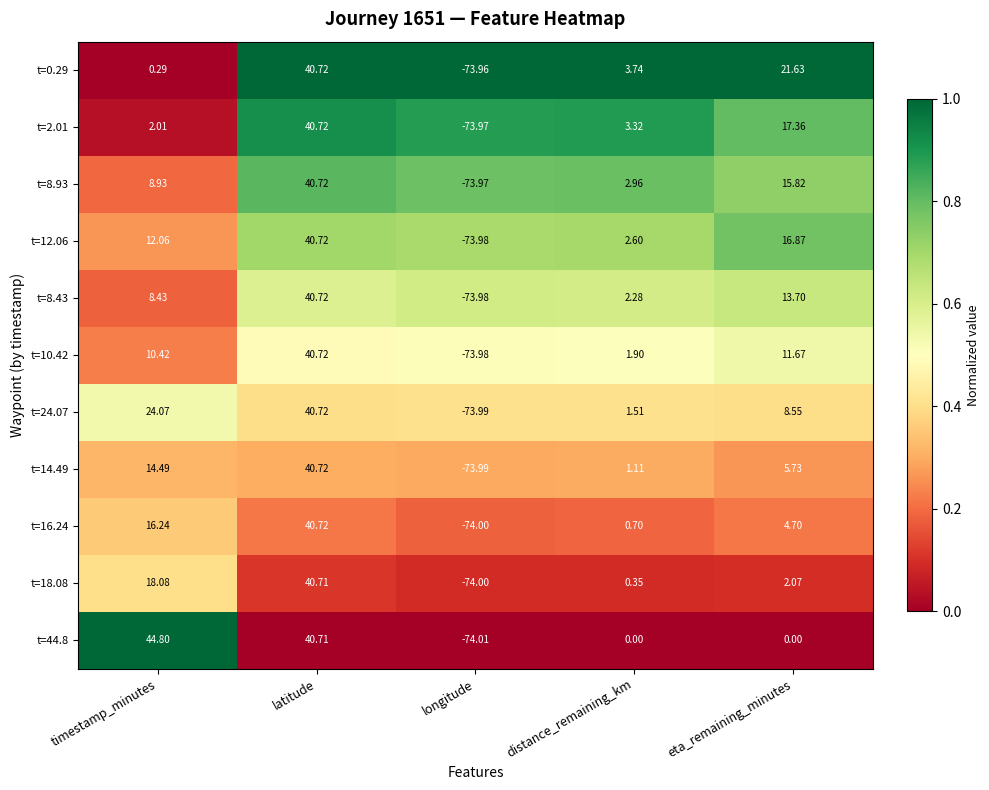

At which label does t=2.01 reach its peak?

latitude